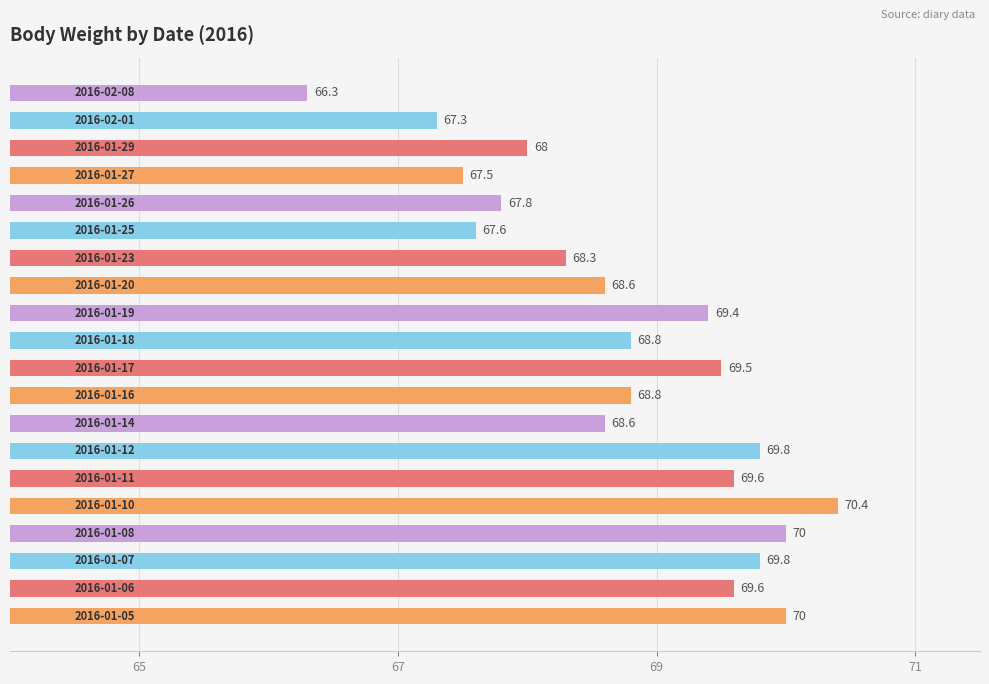

What is the difference between the maximum and minimum values?

4.1